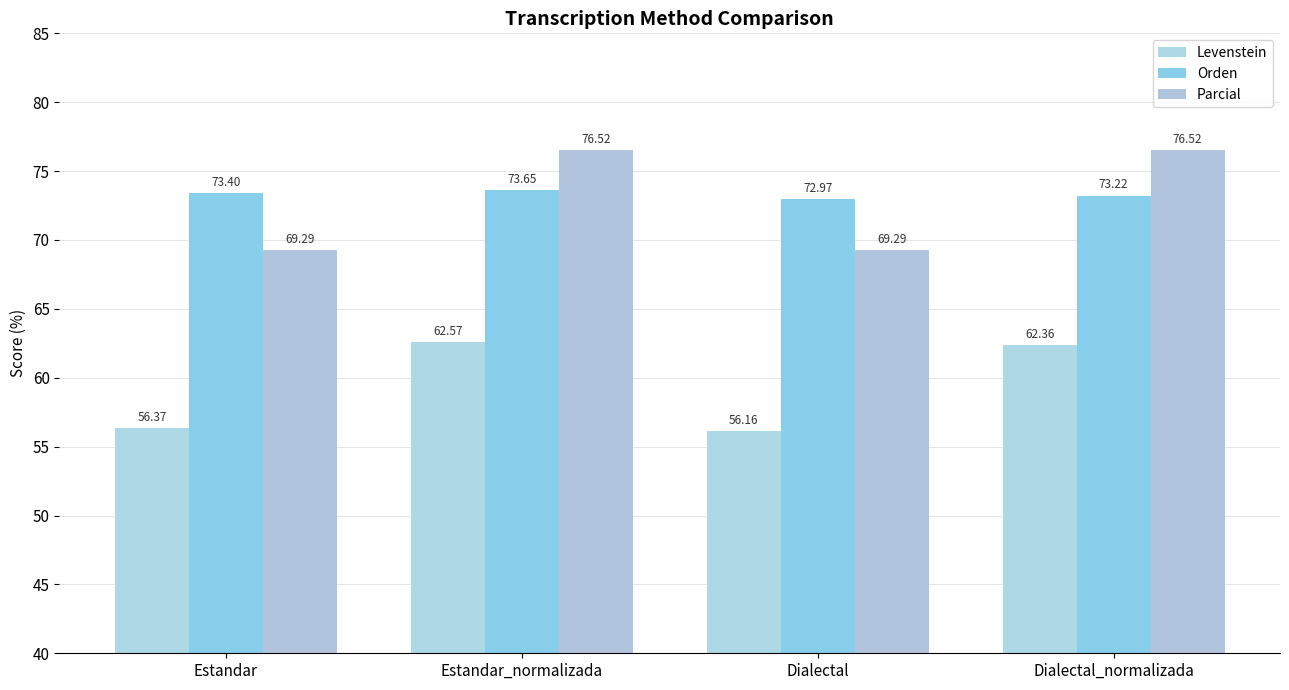

How many series are shown in this chart?

3